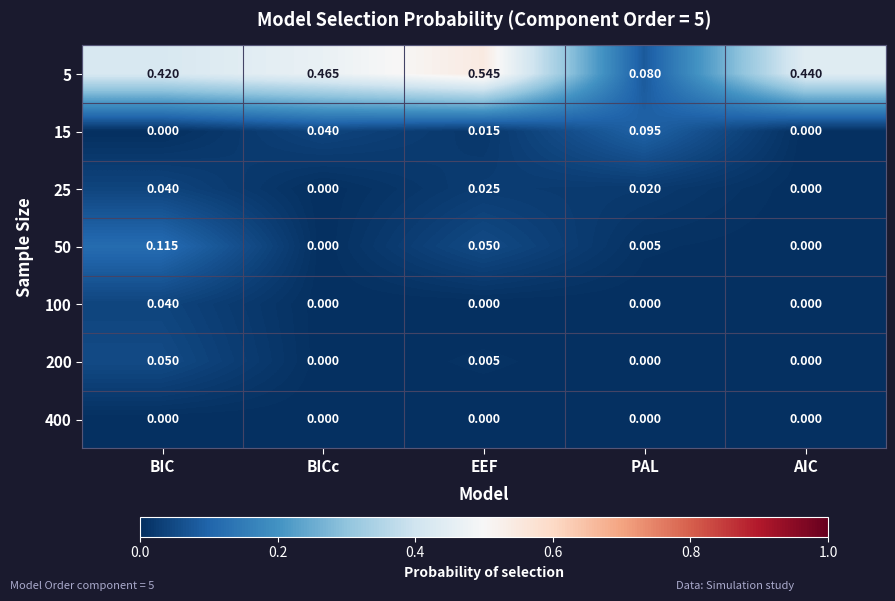

At which category is the sum across all series the highest?

BIC